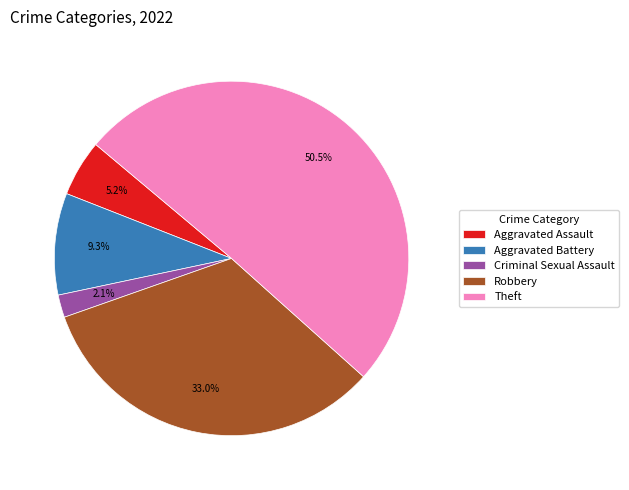

What is the majority slice?

Theft